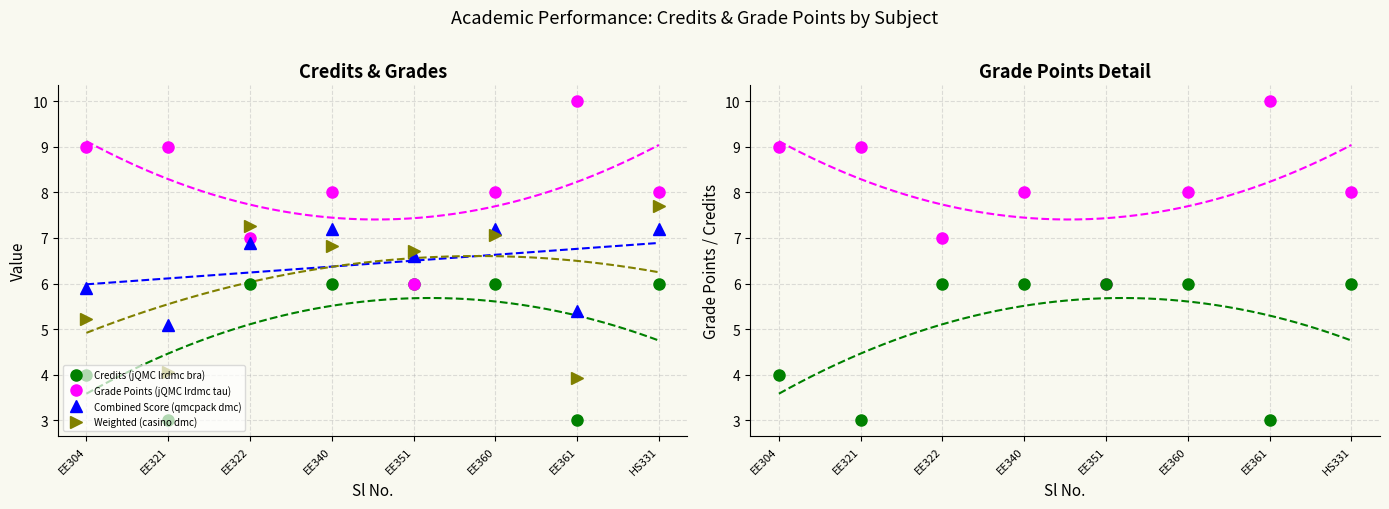

List the labels in order of Credits (jQMC lrdmc bra) value, smallest first.

EE321, EE361, EE304, EE322, EE340, EE351, EE360, HS331